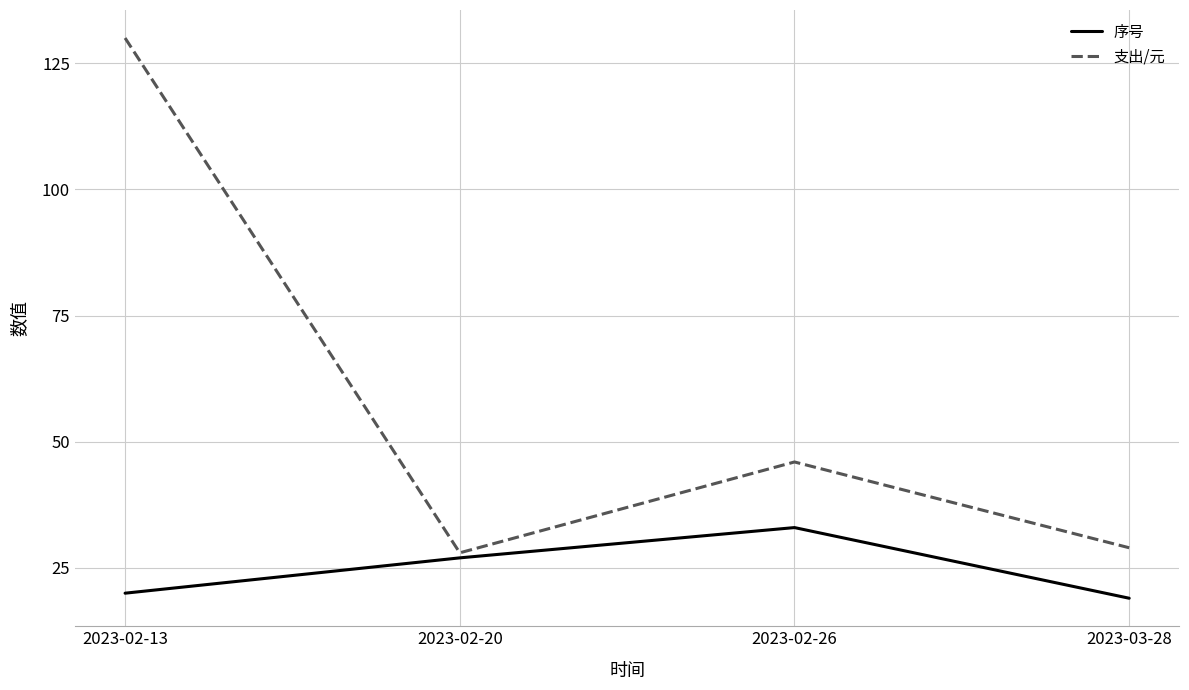

At which category is the sum across all series the highest?

2023-02-13